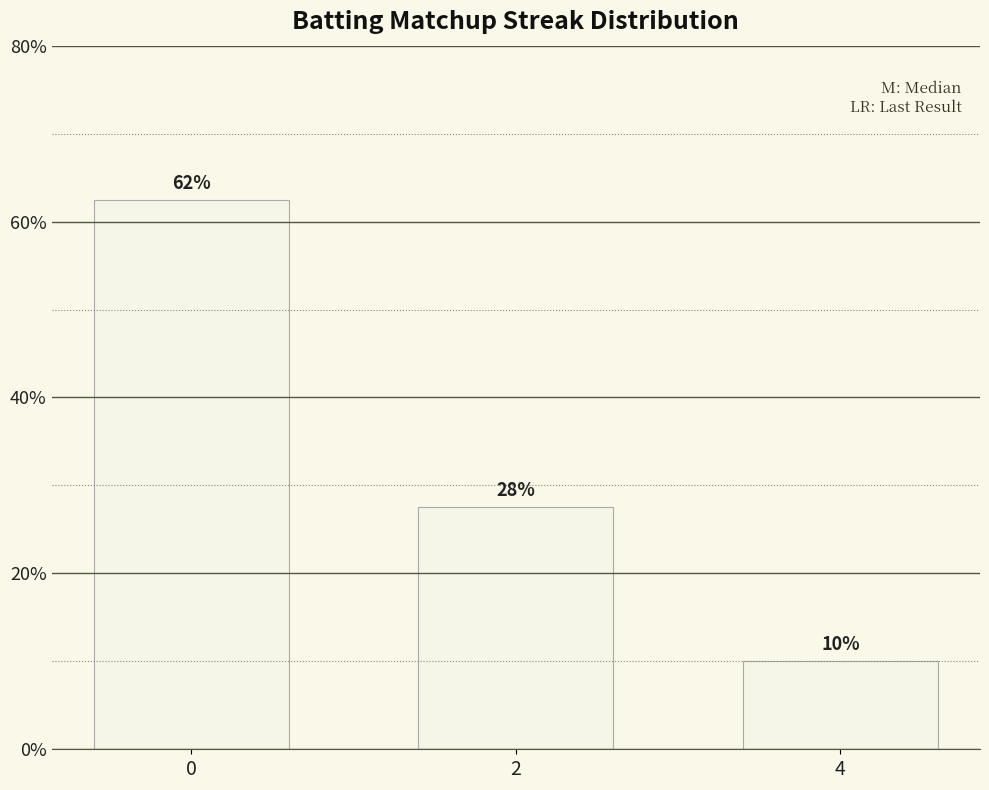

List the labels in order of value, smallest first.

4, 2, 0